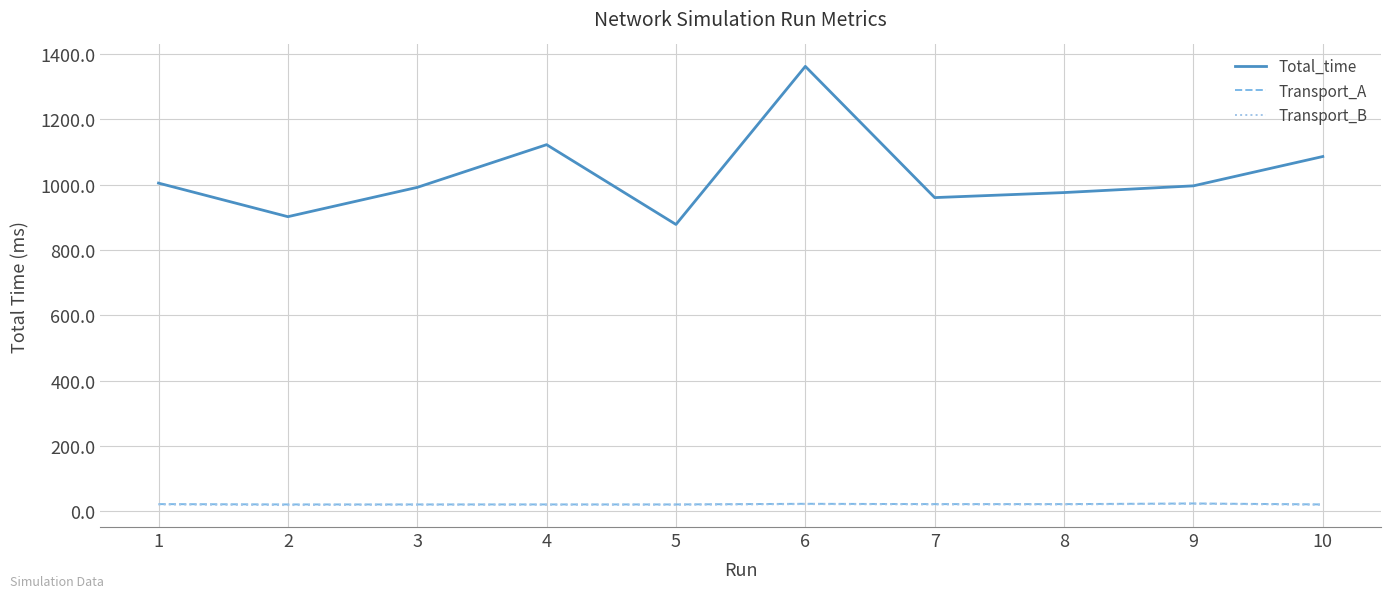

True or false: Transport_A and Total_time cross at least once.

False